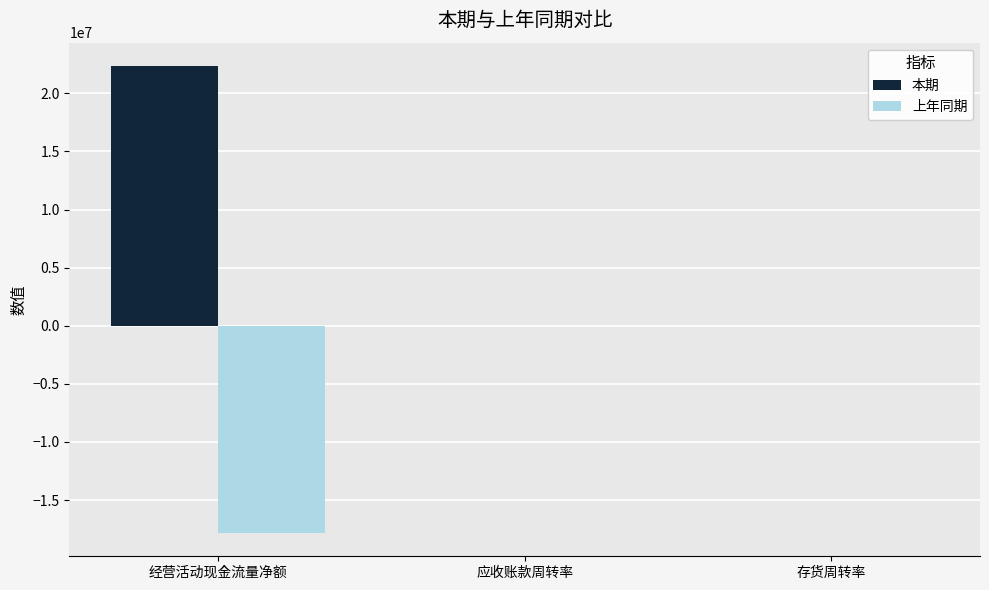

Which series has the largest range (max minus min)?

本期